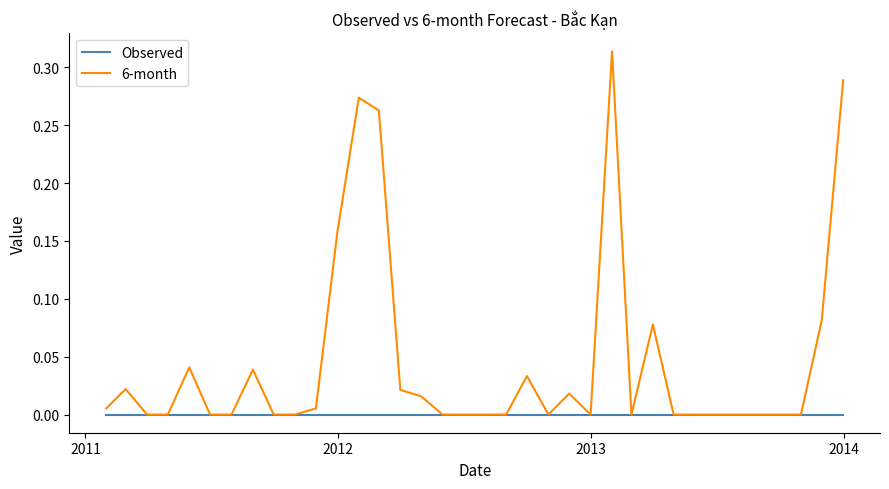

Which series has the largest range (max minus min)?

6-month